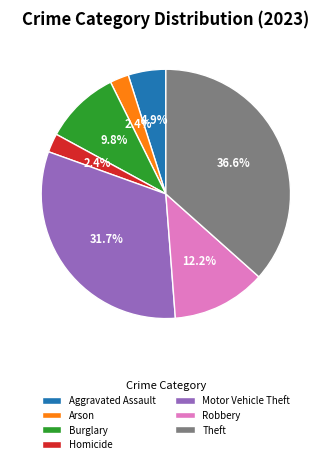

True or false: Robbery accounts for 12% of the total.

True